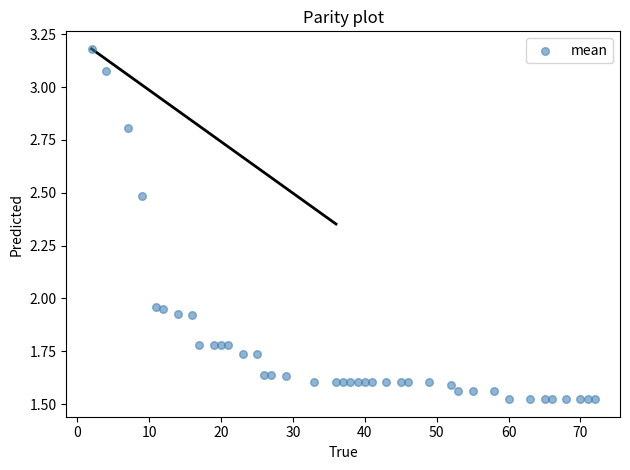

What is the range of X values (max minus min)?

70.0